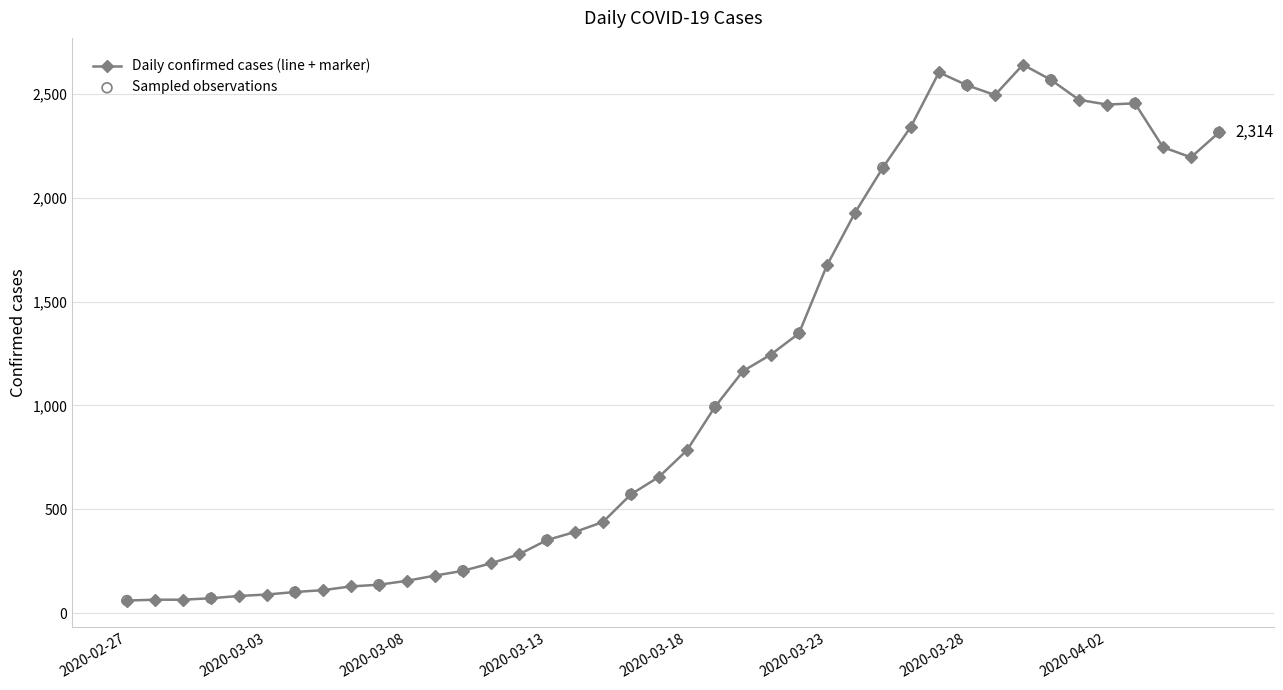

What is the smallest value displayed?

61